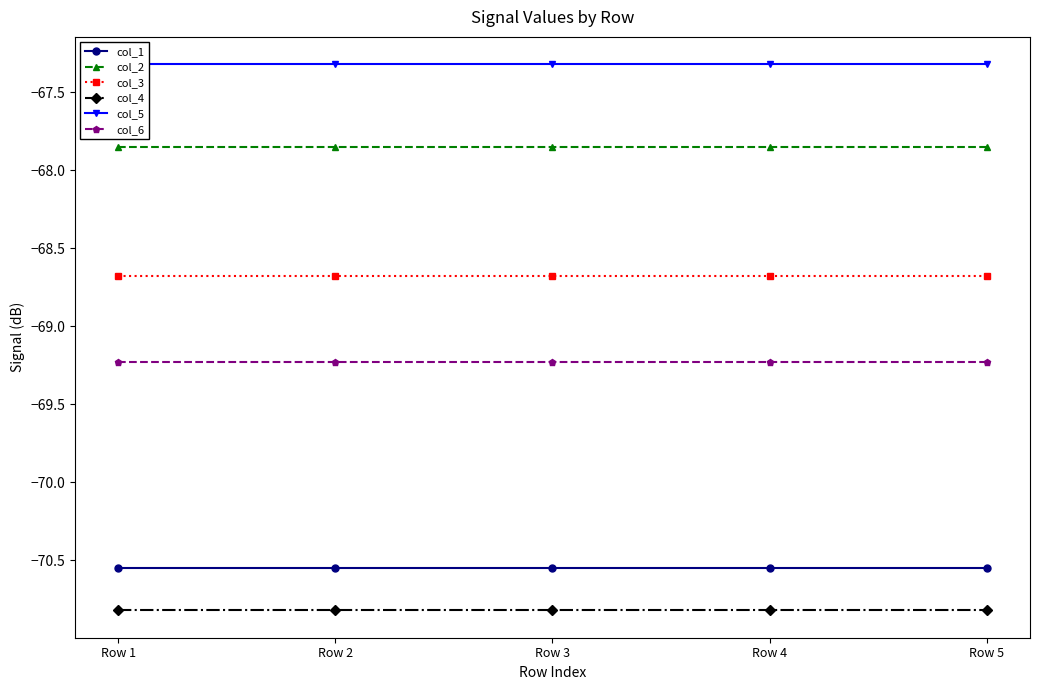

Which series has the largest total across all categories?

col_5